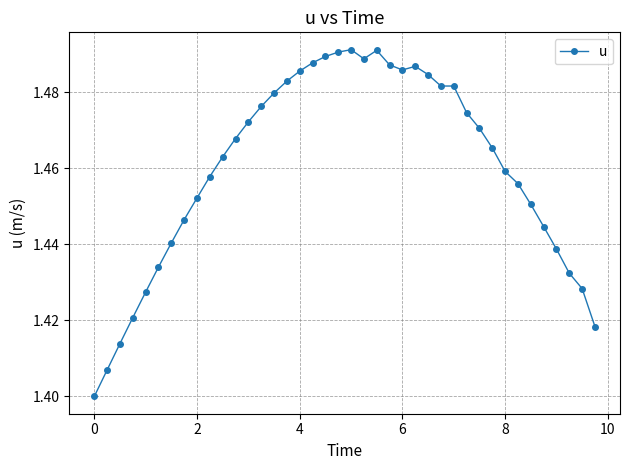

True or false: there are more than 1 points higher than both neighbors.

True